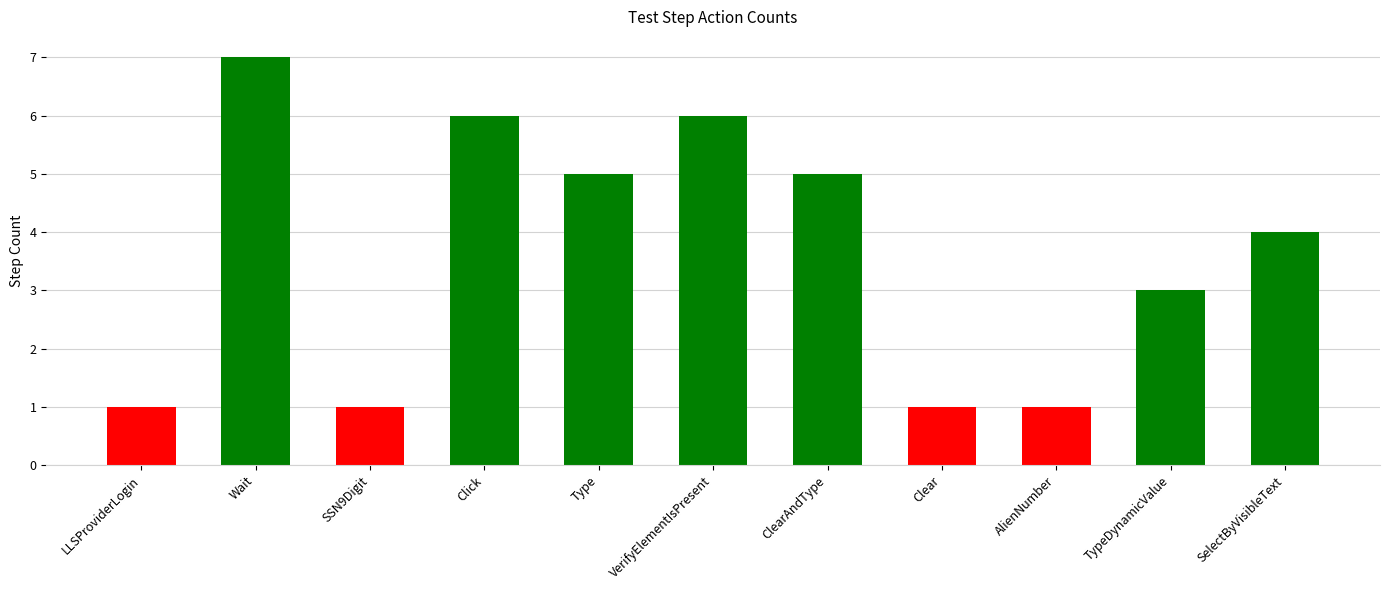

What is the value of the 5th bar from the left?

5